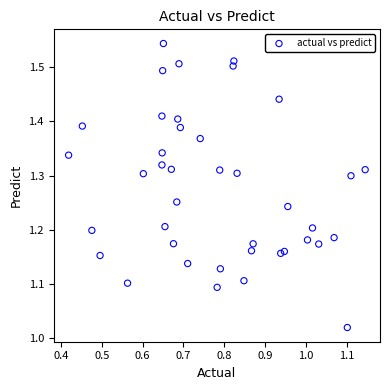

What is the range of X values (max minus min)?

0.7